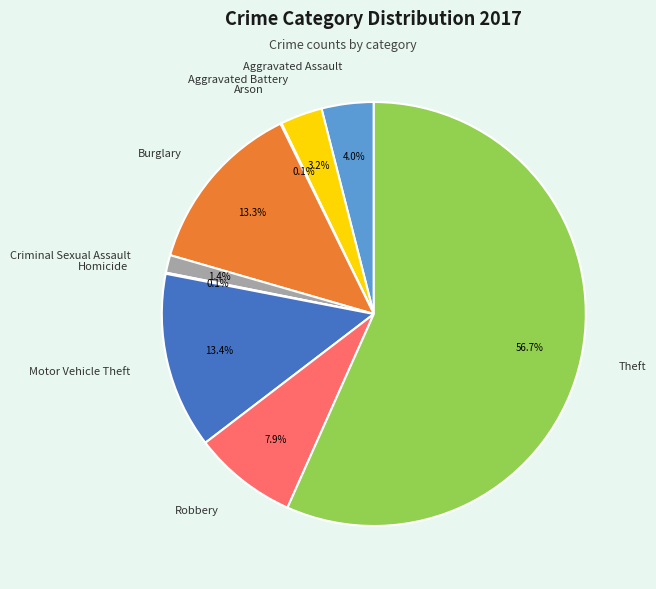

Does Burglary represent more than half of the total?

No